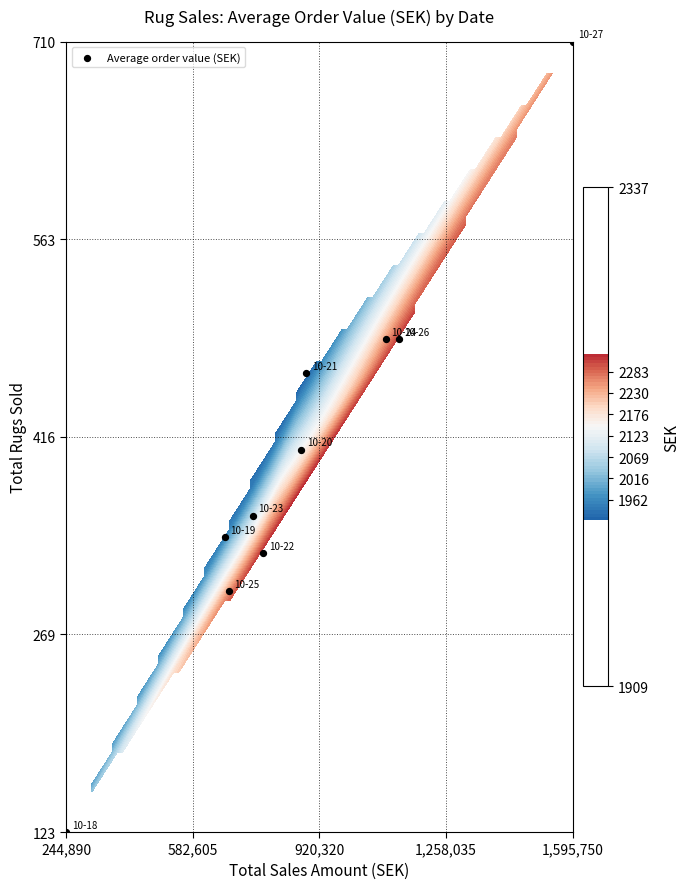

What is the minimum value shown in the chart?

123